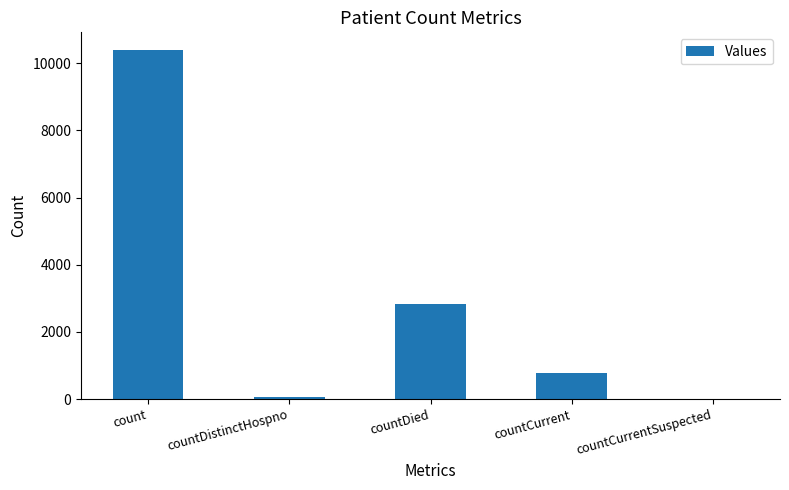

True or false: the data shows 768 at countDied.

False